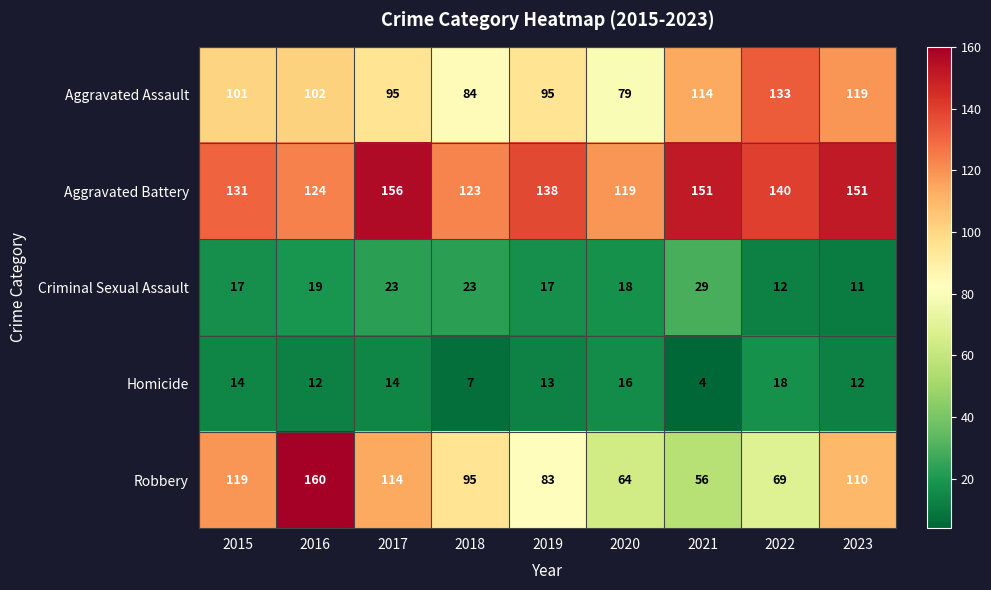

Which series has the widest spread of values?

Robbery